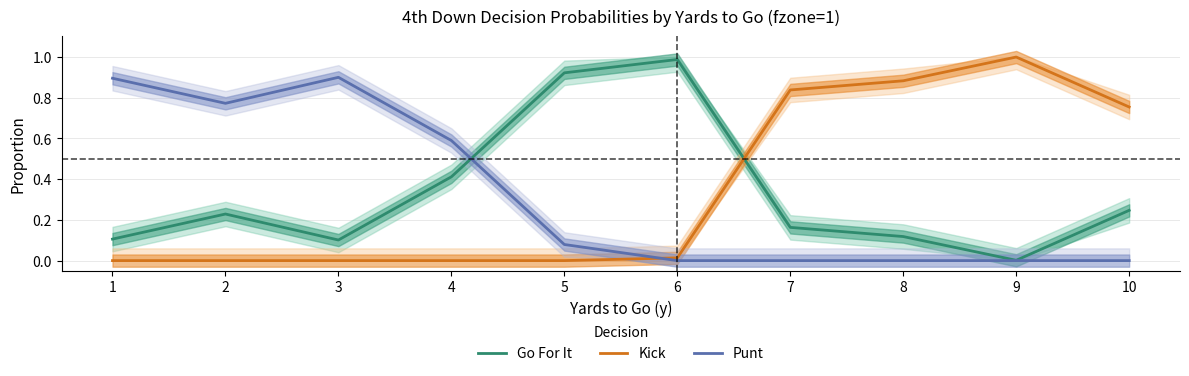

True or false: Go For It and Punt intersect in this chart.

True